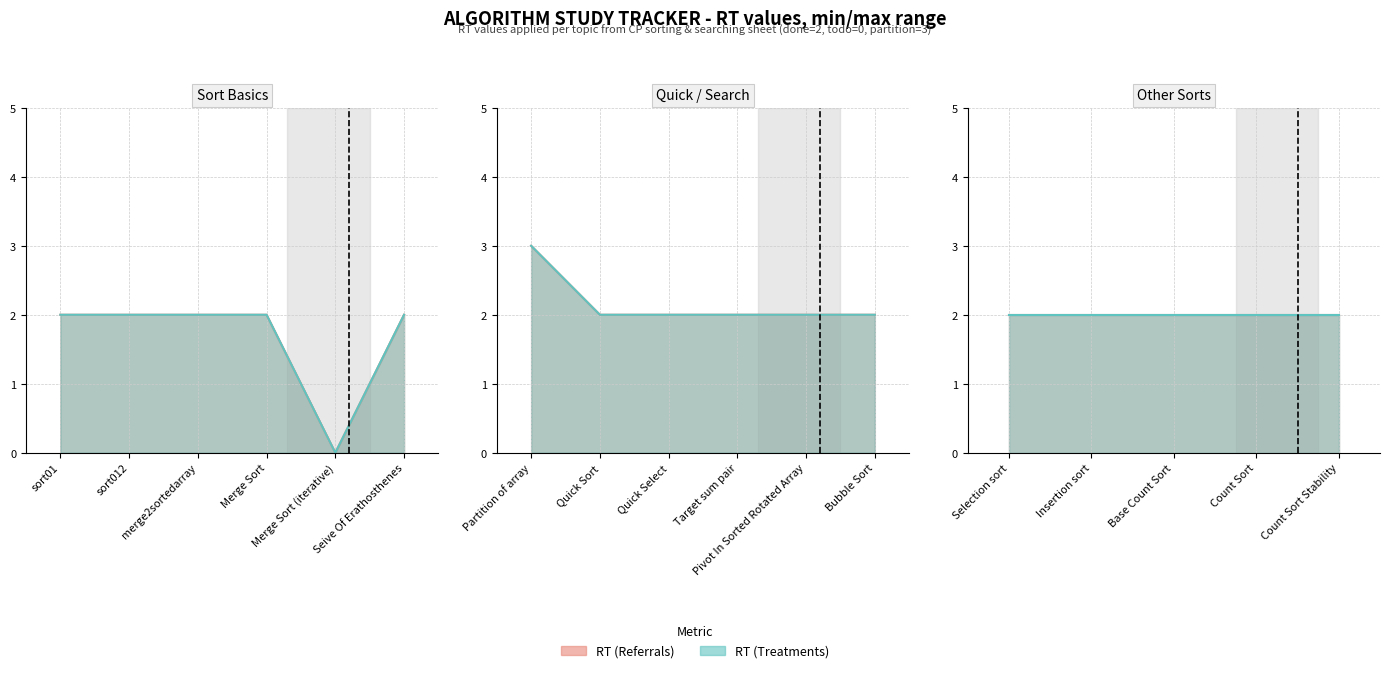

The RT (Treatments) series shows 2 at Quick Select. True or false?

True